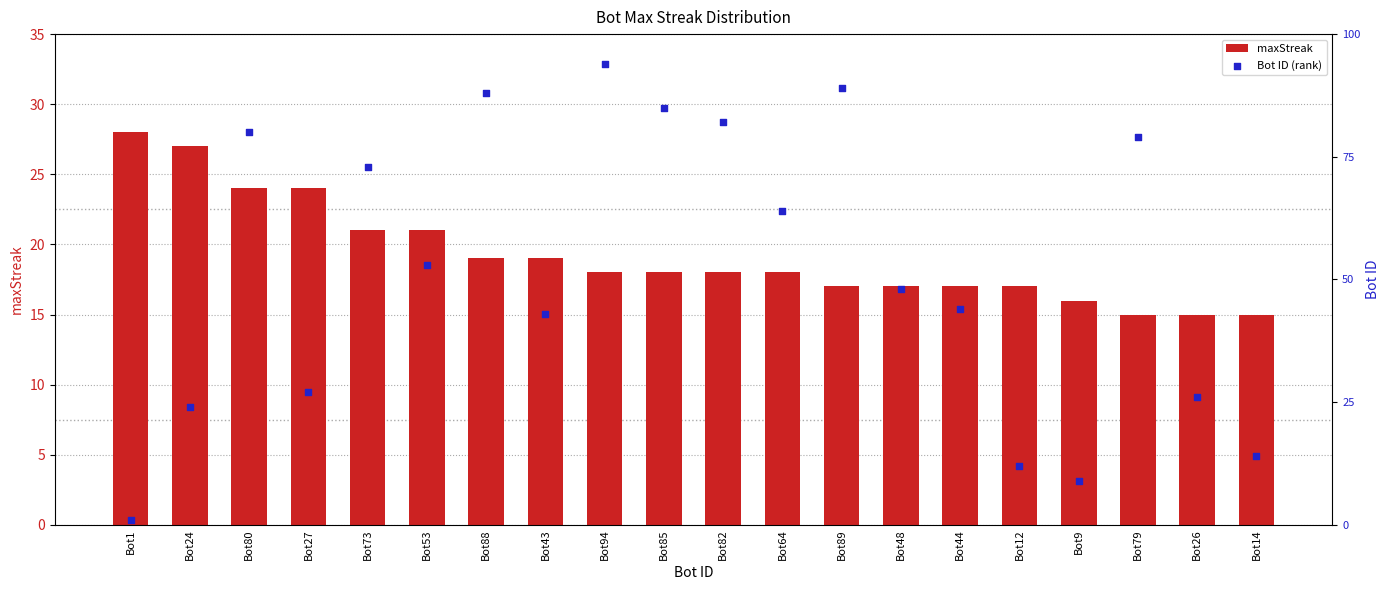

Which series has the largest total across all categories?

Bot ID (rank)